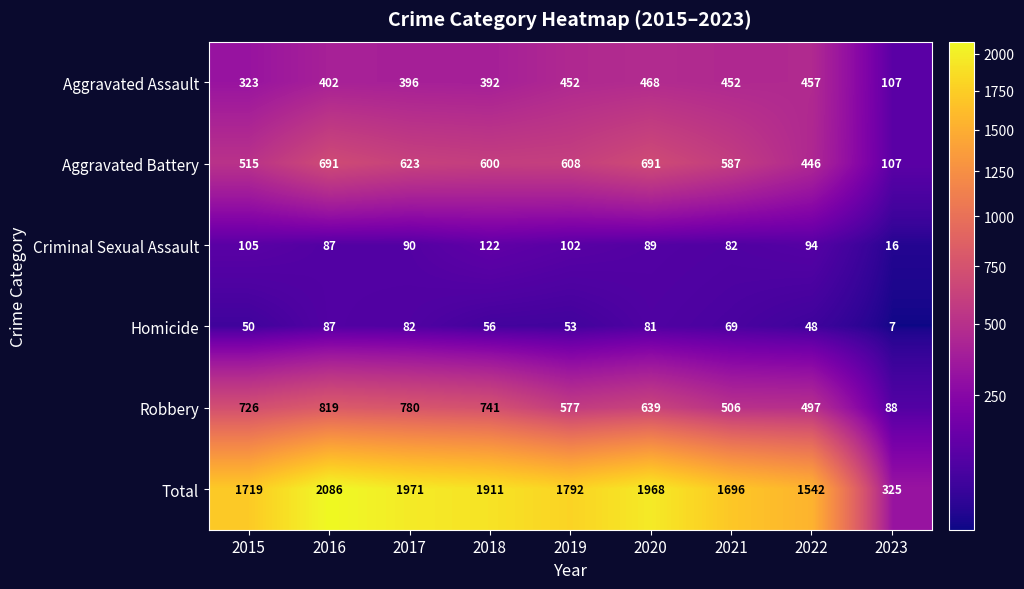

At which category does the chart reach its peak across all series?

2016